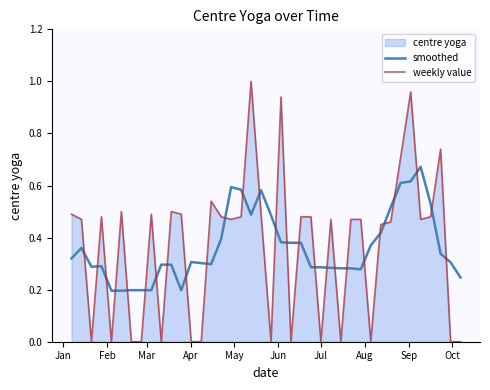

True or false: smoothed and weekly value intersect in this chart.

True